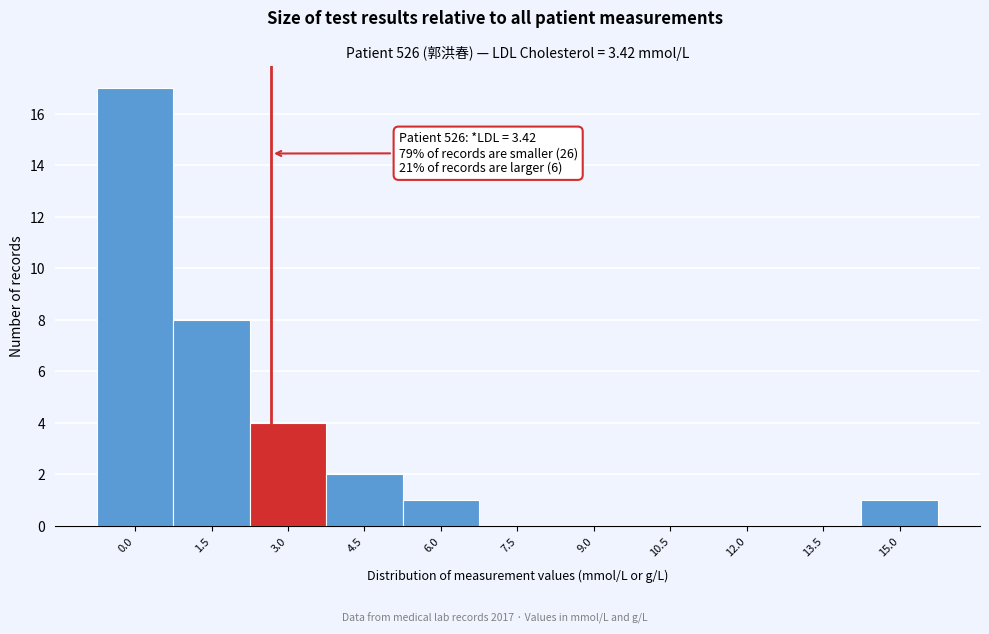

Reading left to right, what are all the values shown in this chart?

0.0=17	1.5=8	3.0=4	4.5=2	6.0=1	7.5=0	9.0=0	10.5=0	12.0=0	13.5=0	15.0=1